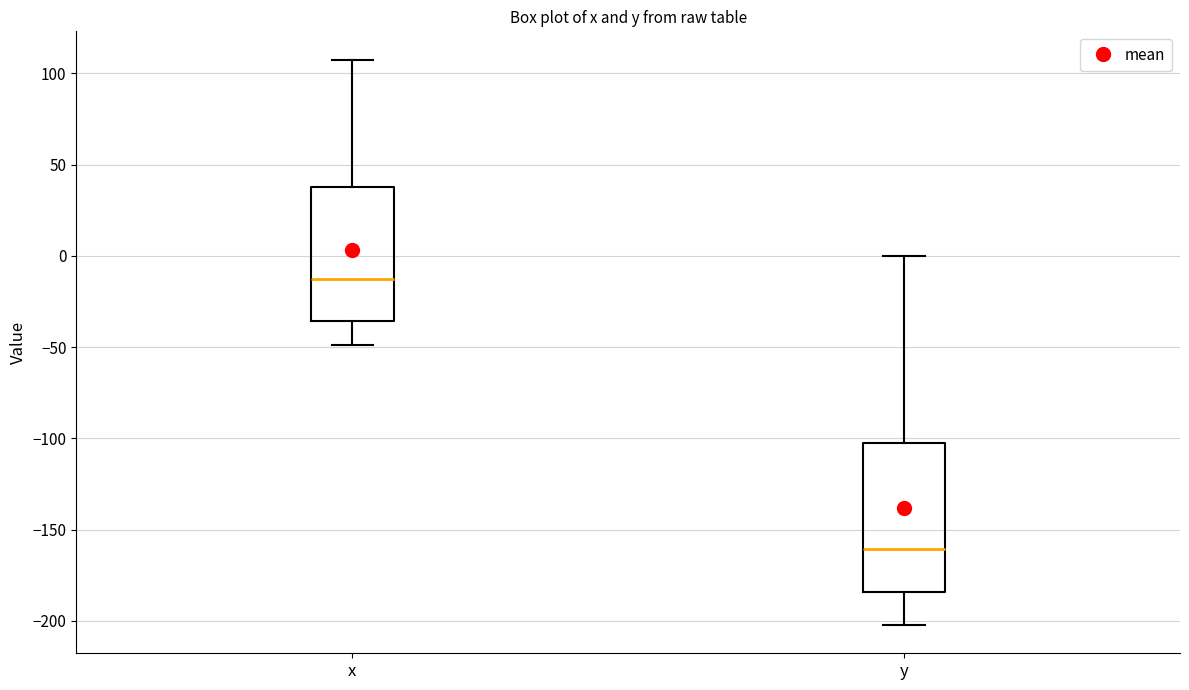

Reading left to right, read every box against the y-axis: the position of its median line, the range the box covers, and the ends of its whiskers. The values are not printed on the chart, so give them approximately, as read against the axis.

x: median -15, box -35 to 40, whiskers -50 to 110
y: median -160, box -185 to -100, whiskers -200 to 0